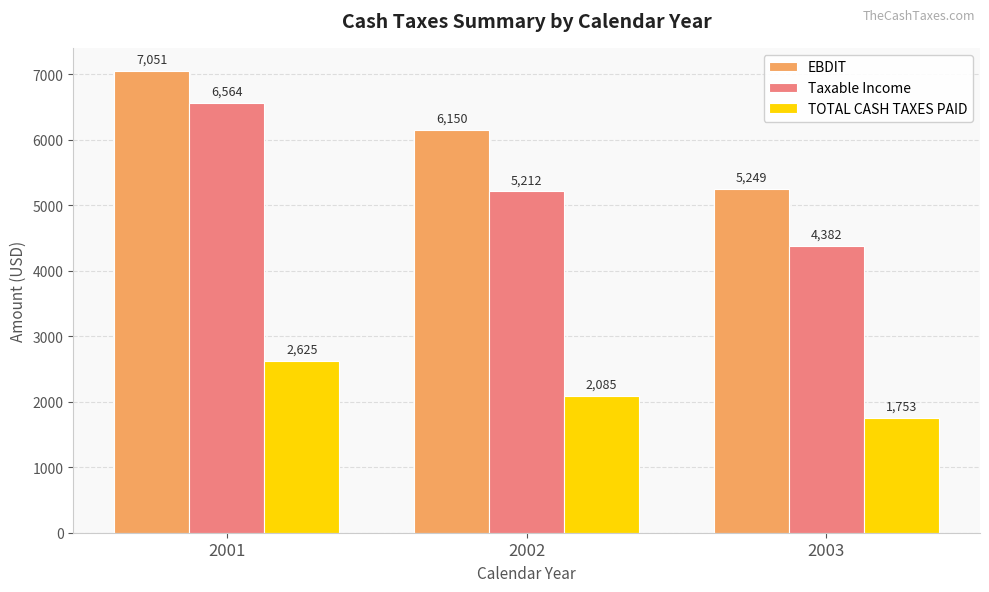

What is the smallest value displayed?

1752.9